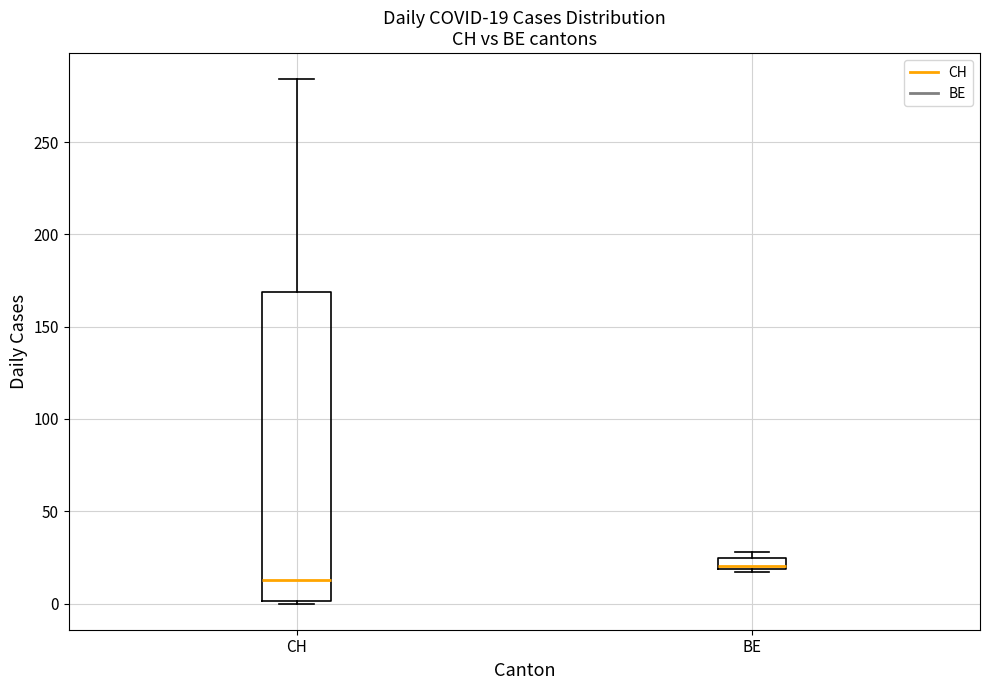

Which box's median line is the lowest?

CH